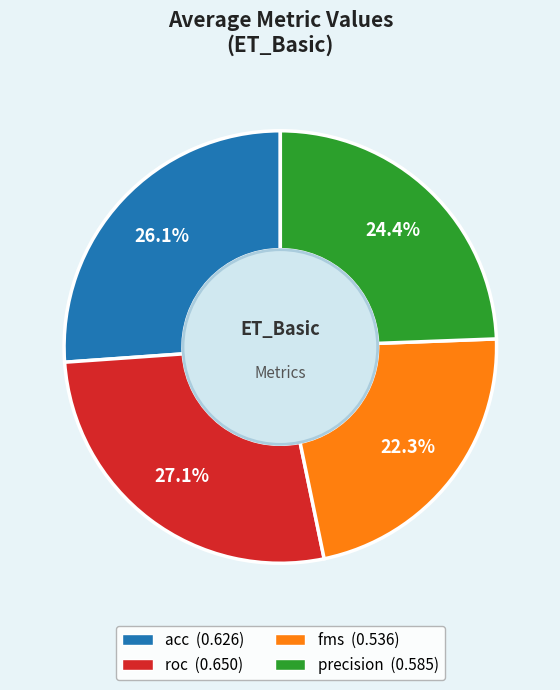

Is there a majority slice in this chart?

No